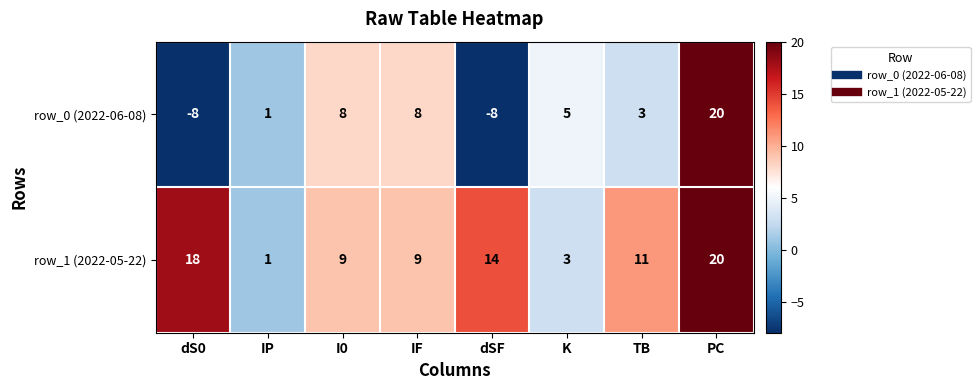

The value of row_1 (2022-05-22) at PC is 20. True or false?

True